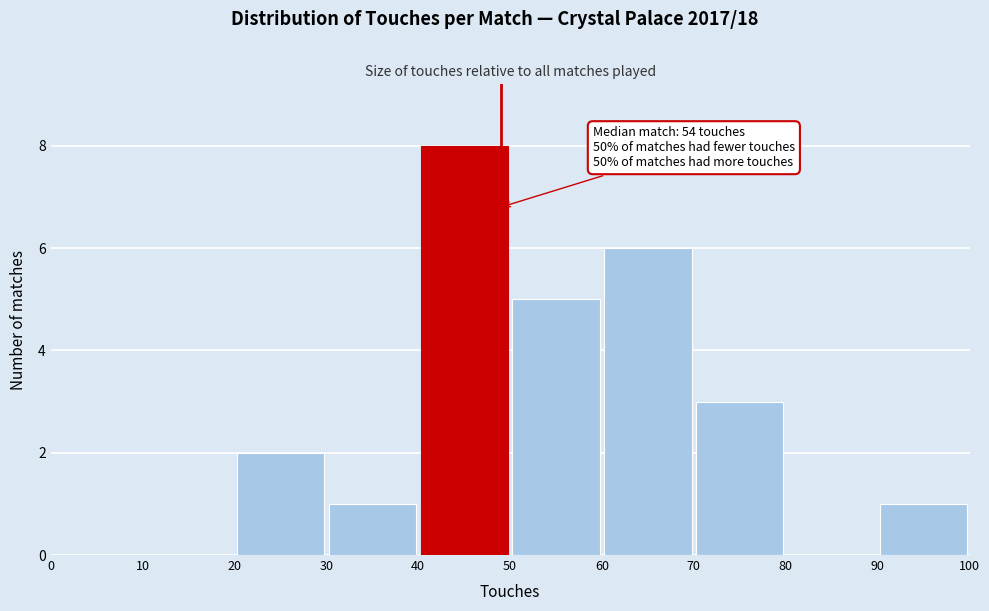

Which range on the x-axis has the tallest bar?

40 to 50